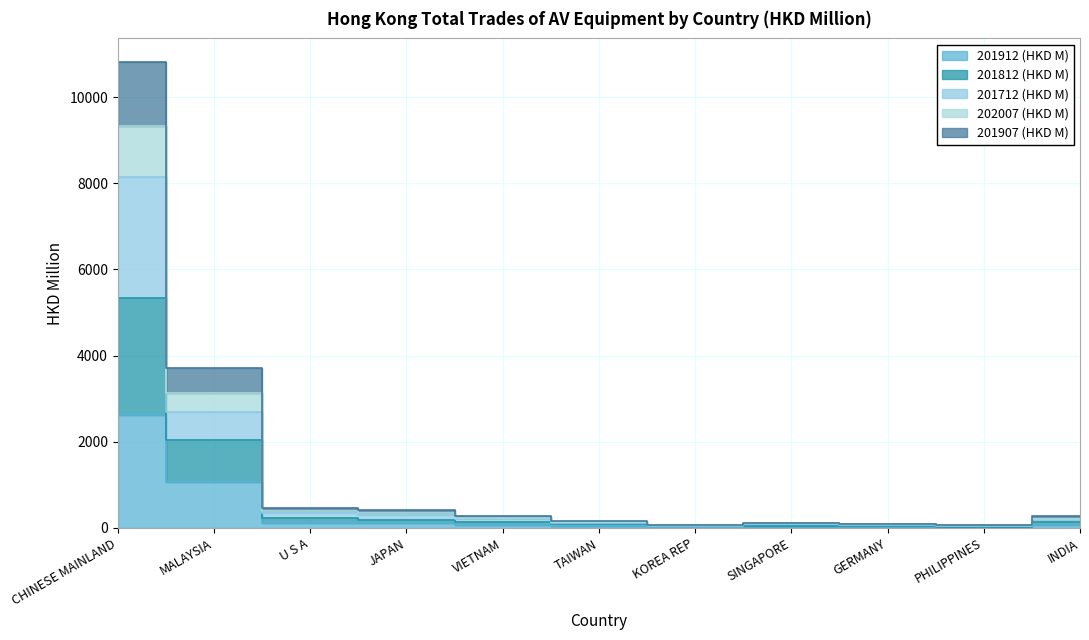

What is the label of the 7th point from the left?

KOREA REP